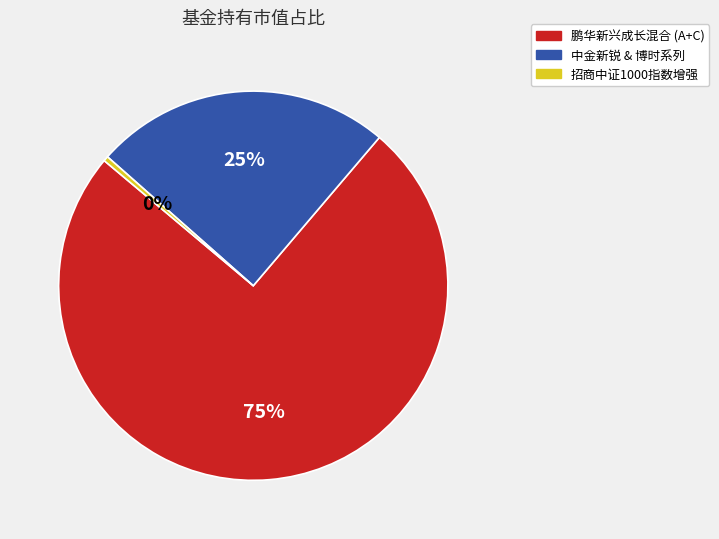

How many slices are in this pie chart?

3